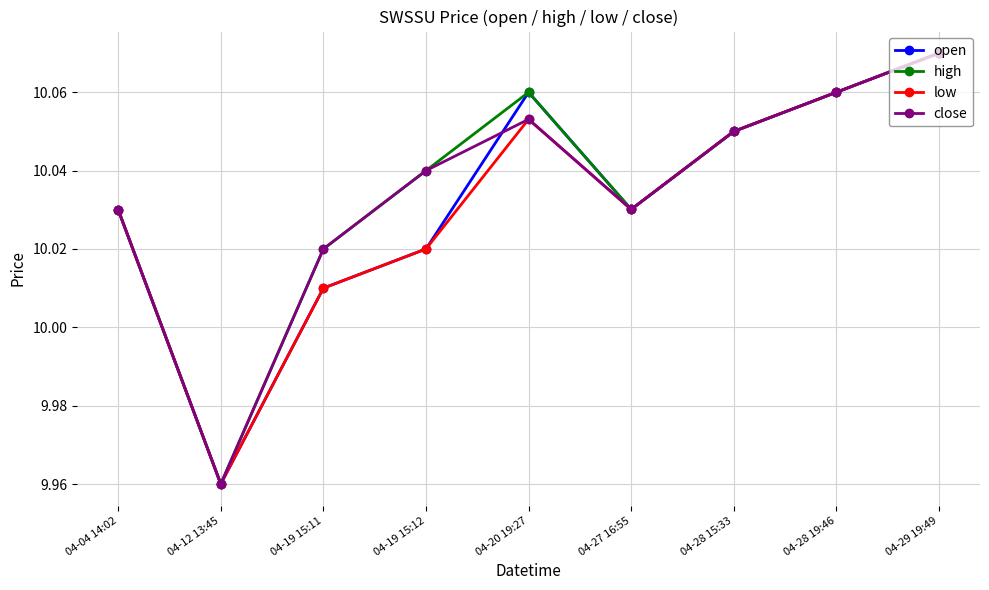

What is the label of the 6th point from the left?

04-27 16:55